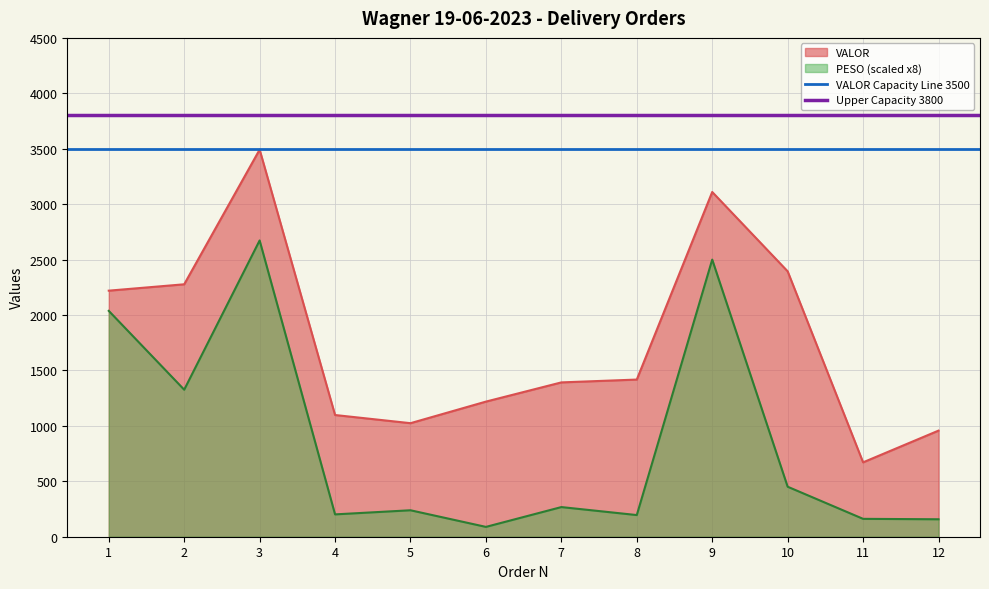

What is the highest value of the Upper Capacity 3800 series?

3800